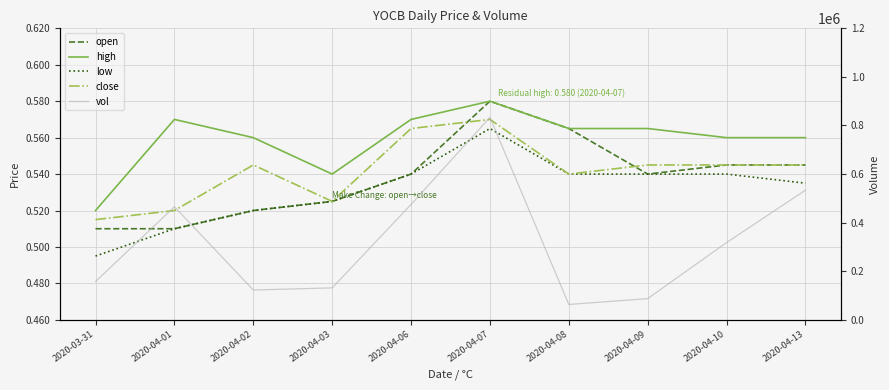

Which series changed the most between 2020-03-31 and 2020-04-03?

vol